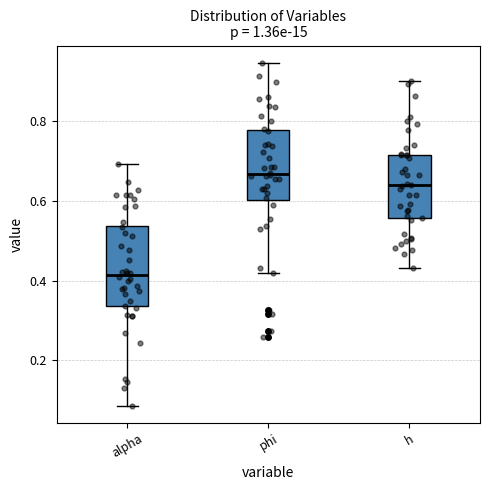

Which box is the tallest, from its lower edge to its upper edge?

alpha